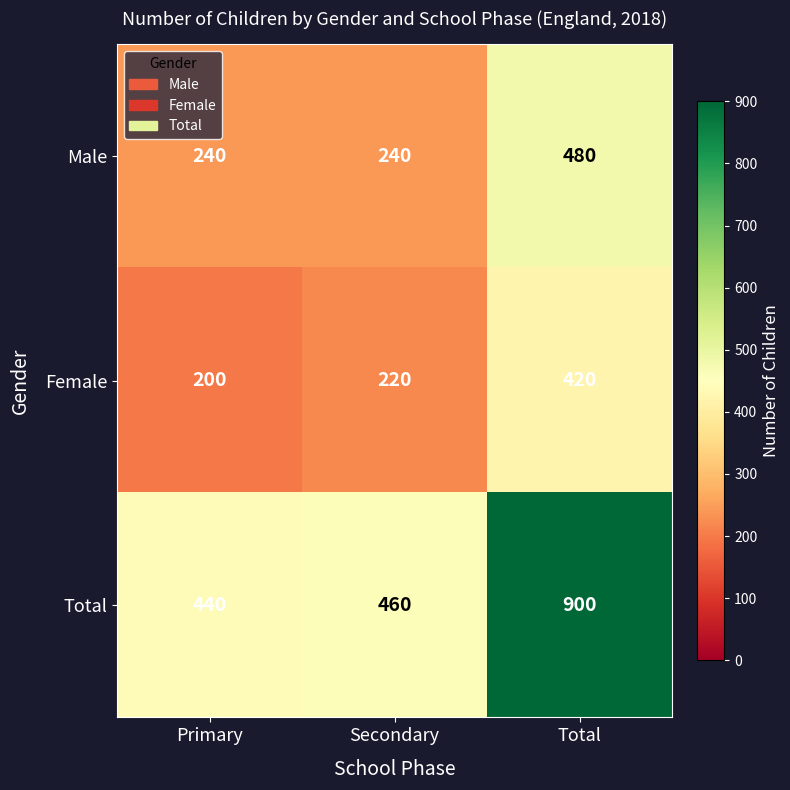

What is the sum of all Female values?

840